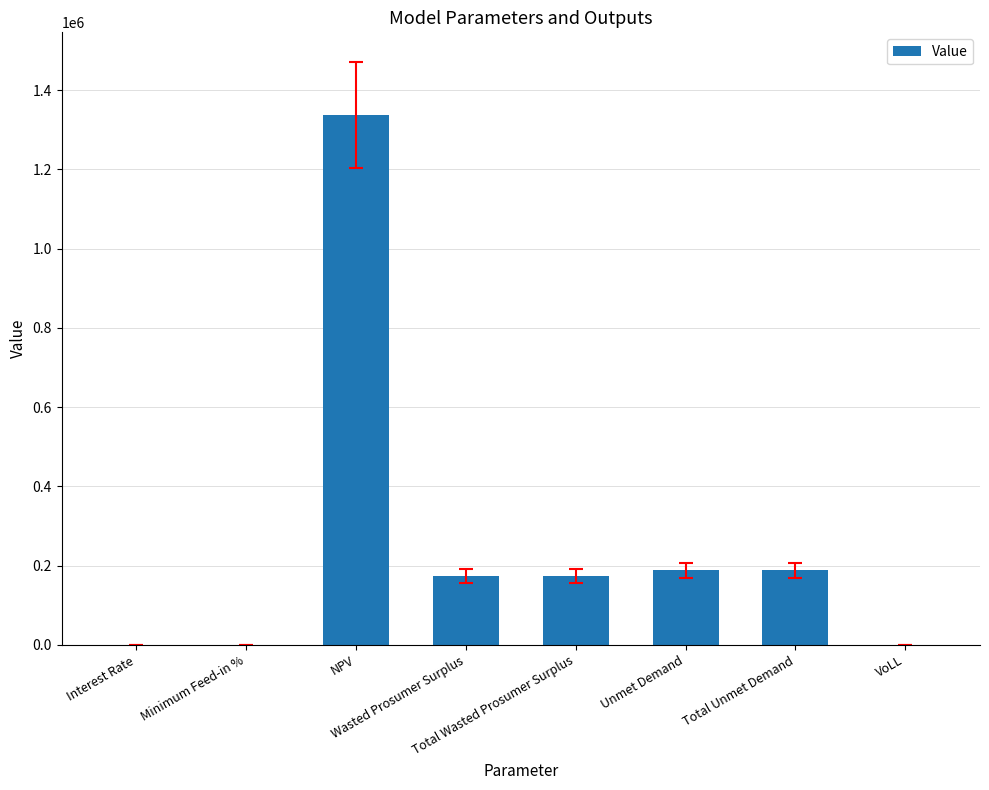

Are the bars horizontal?

No